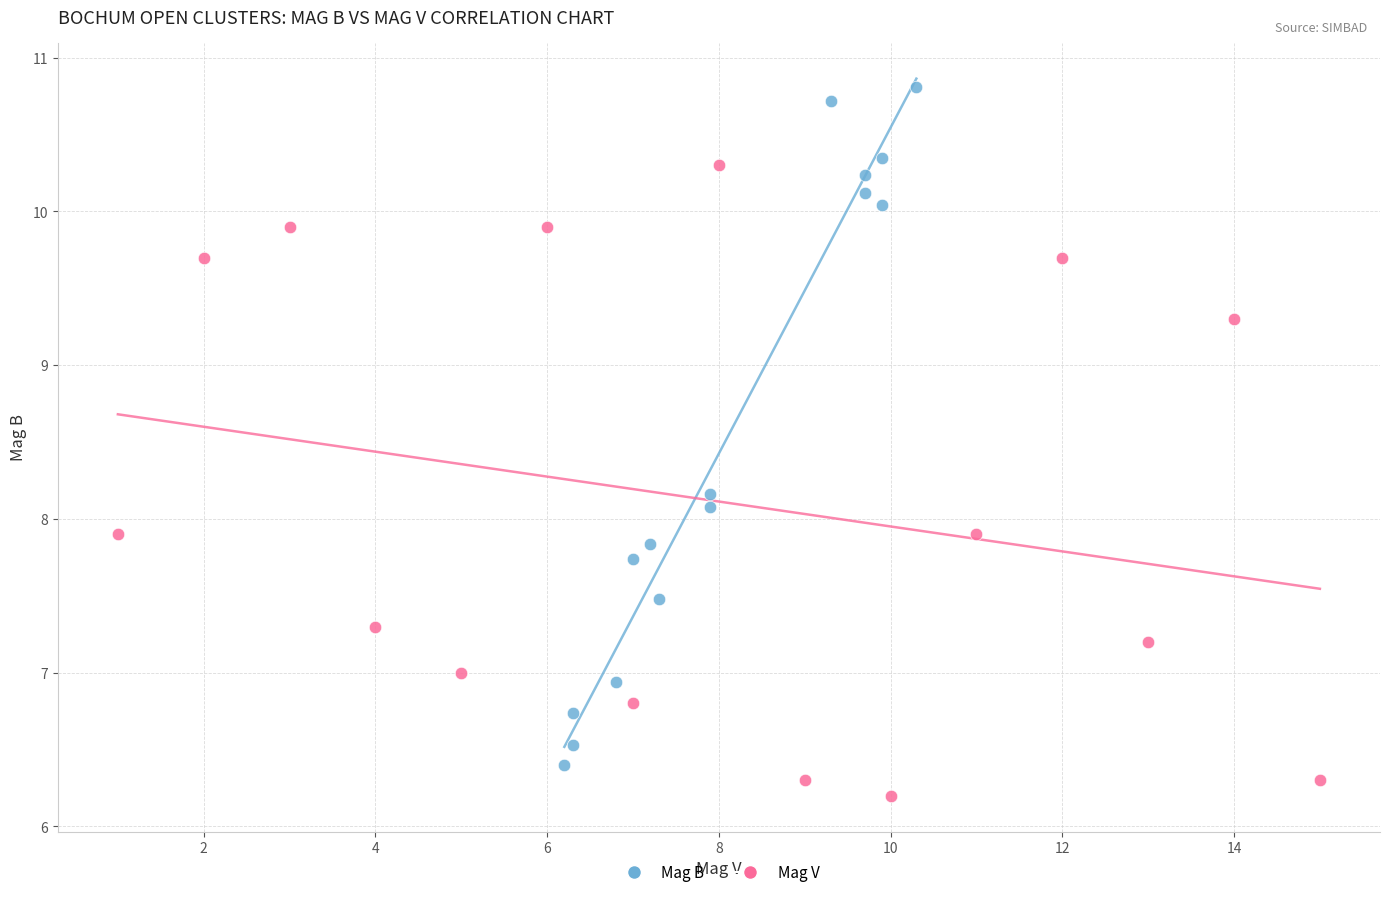

Which series contains the lowest Y value?

Mag V